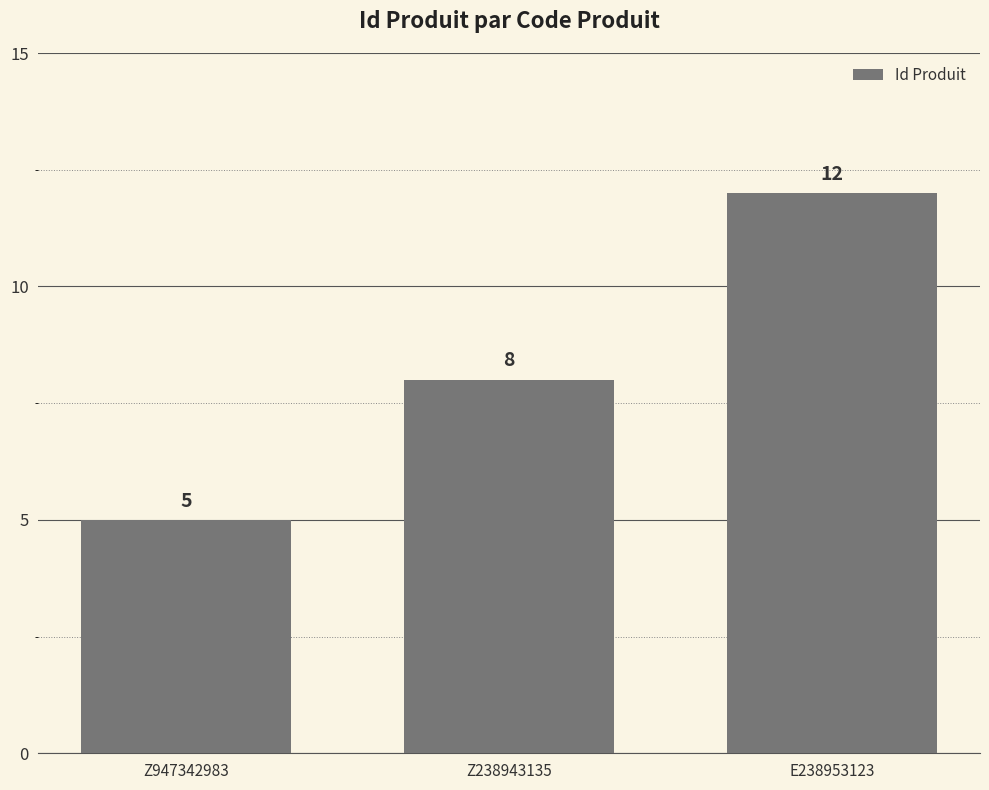

What is the label of the 1st bar from the left?

Z947342983